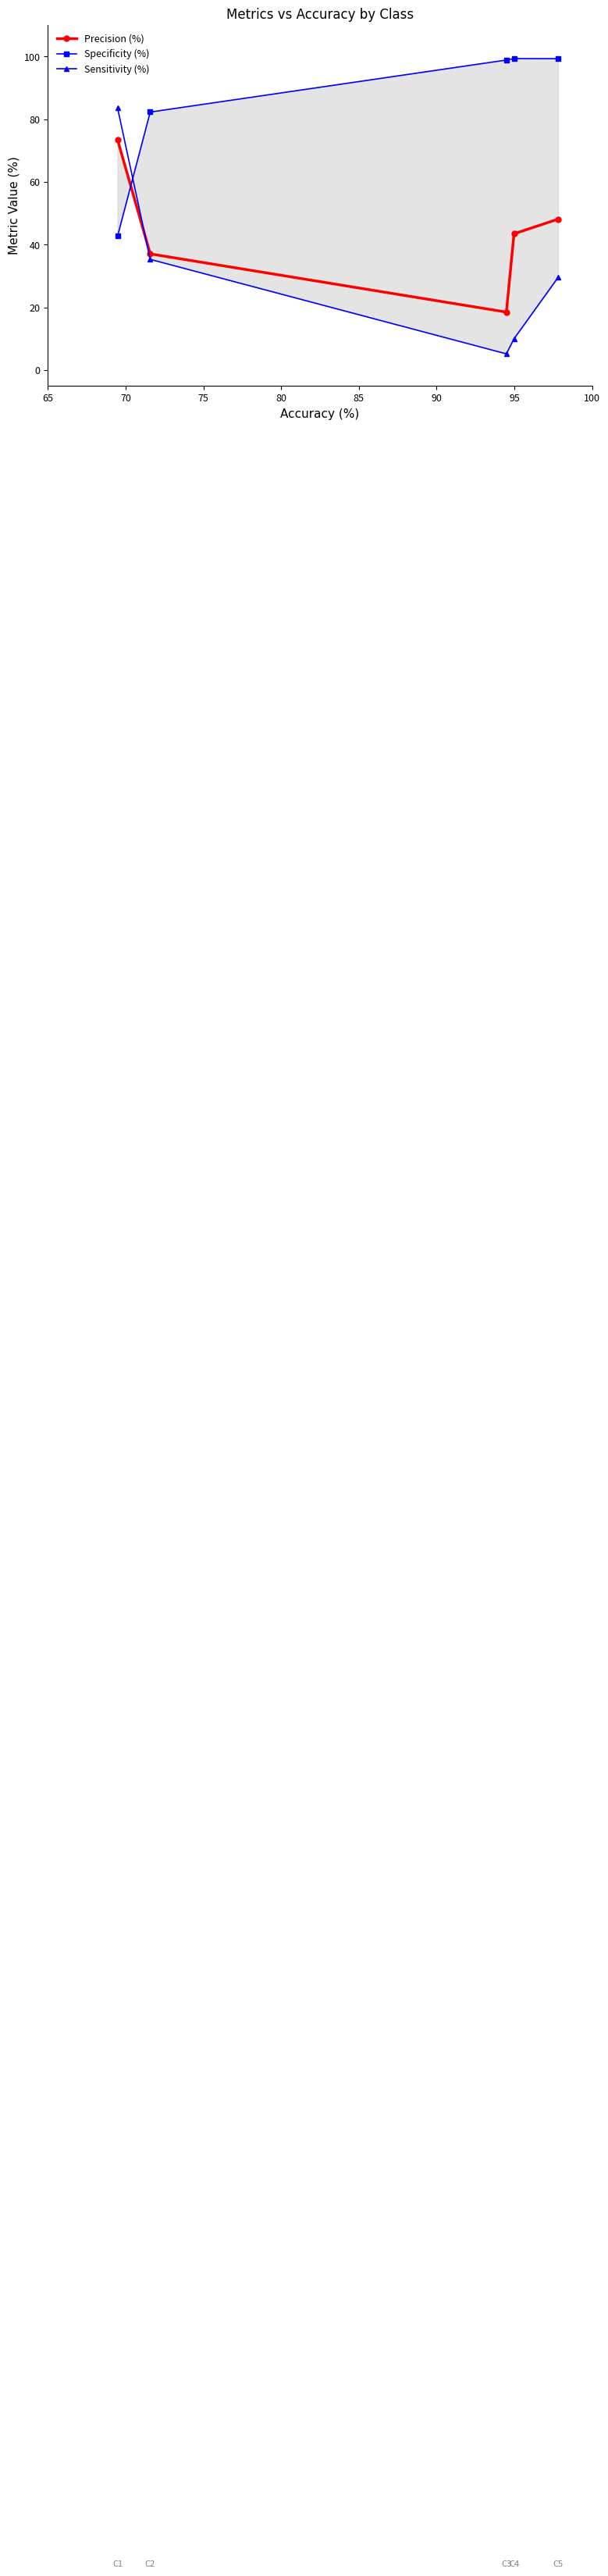

What is the minimum value for Sensitivity (%)?

5.2